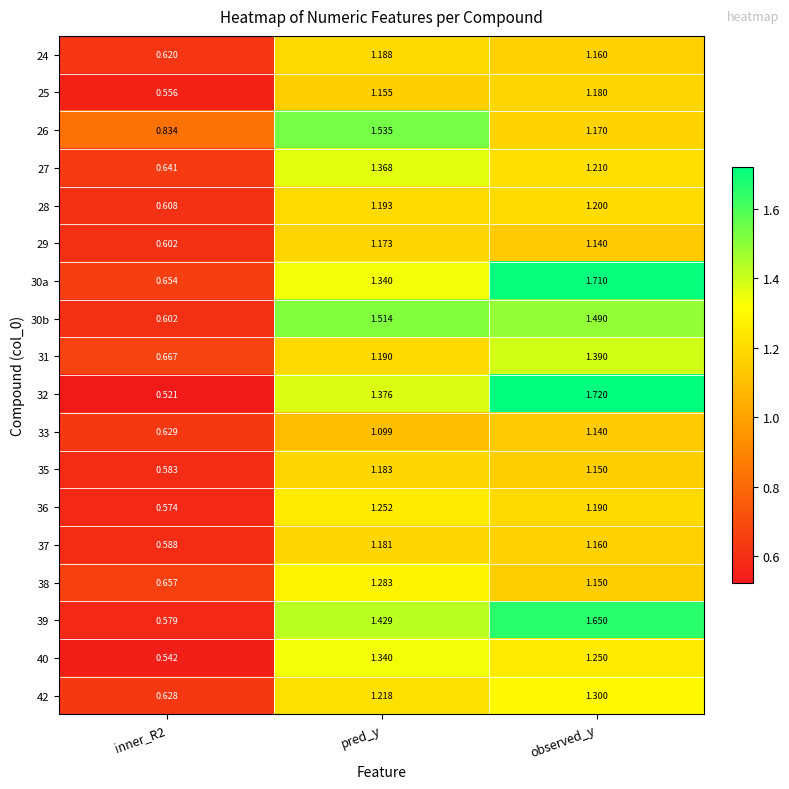

Which label corresponds to the largest value in the chart?

observed_y